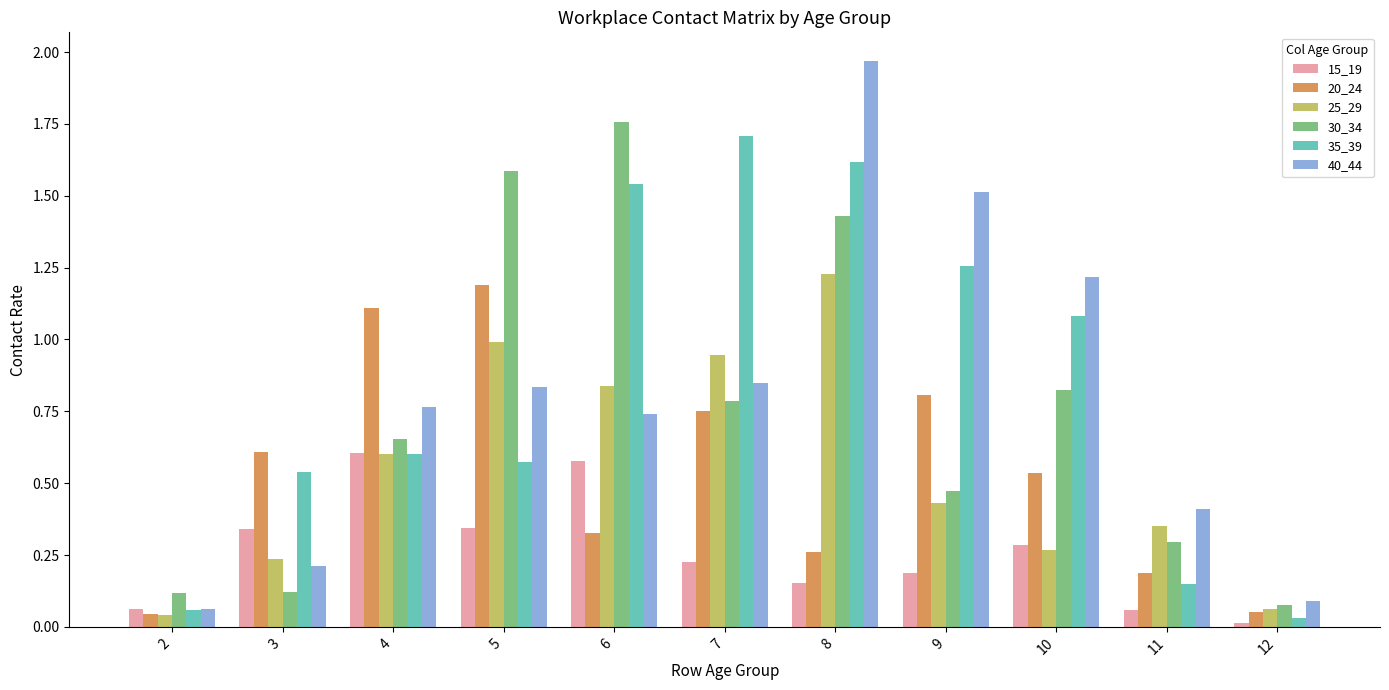

Which series has the widest spread of values?

40_44